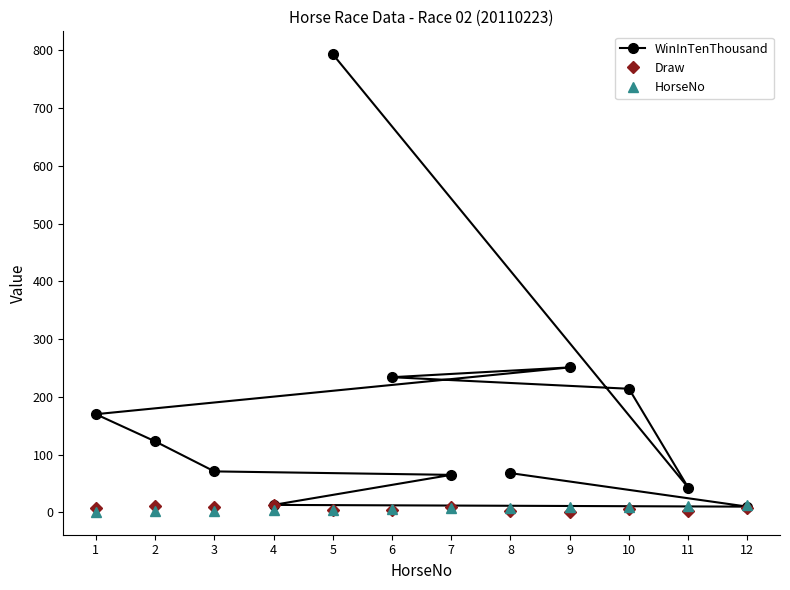

Does the chart display data point markers on the line(s)?

Yes